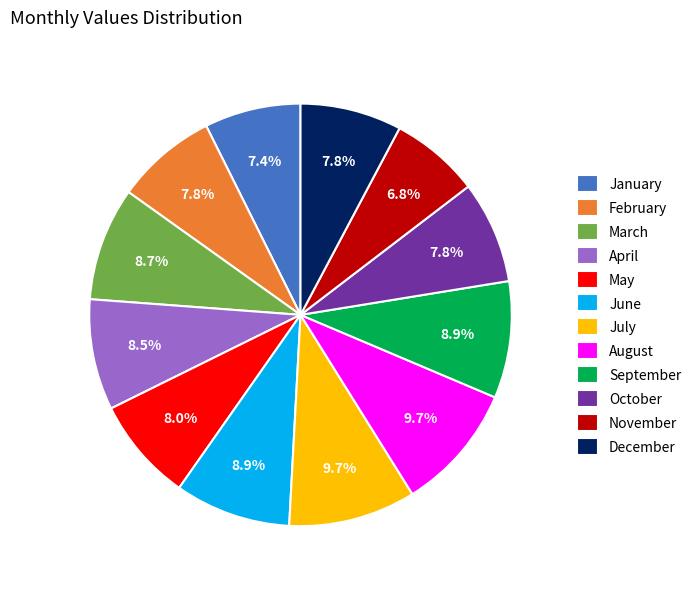

Is there any slice that represents more than half of the pie?

No